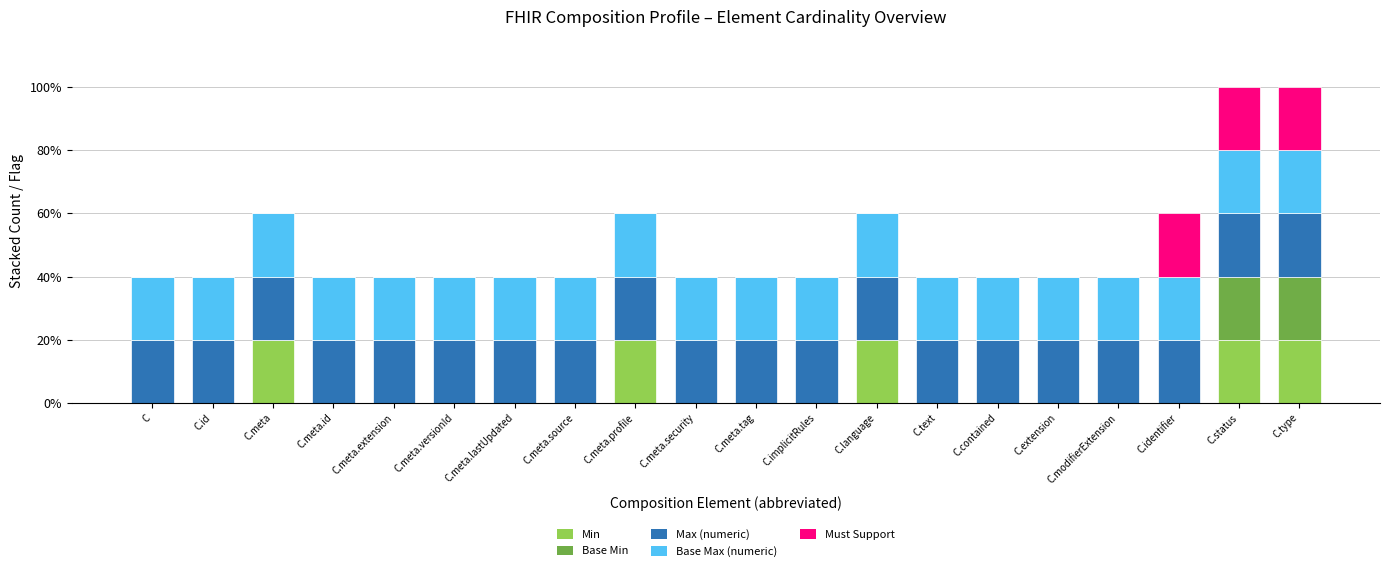

The value of Min at C.meta.extension is 0. True or false?

True